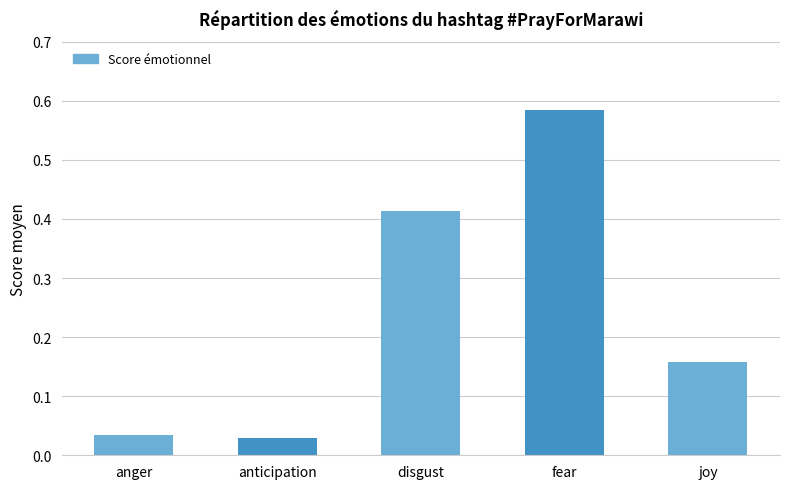

What is the change in value from disgust to joy?

-0.3